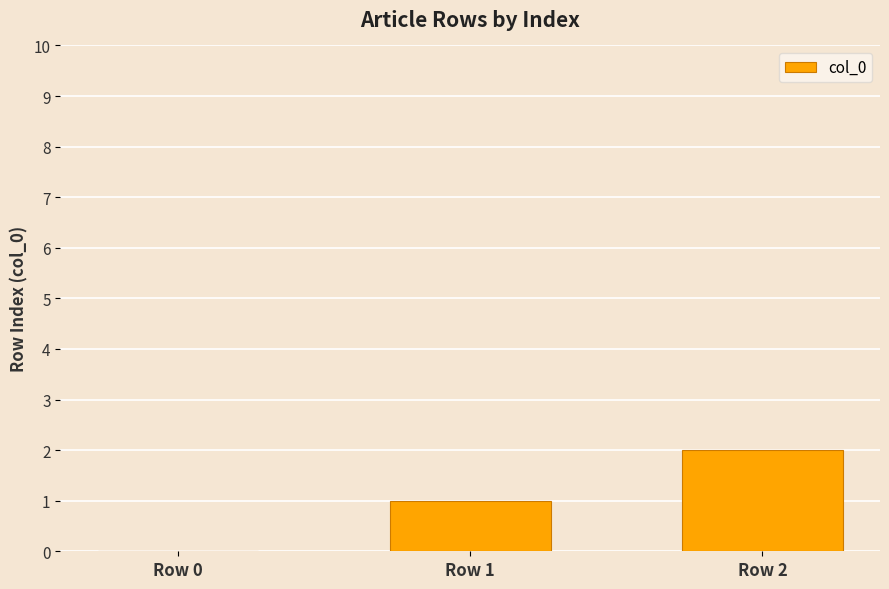

Reading right to left, extract all data points from this chart.

2	1	0